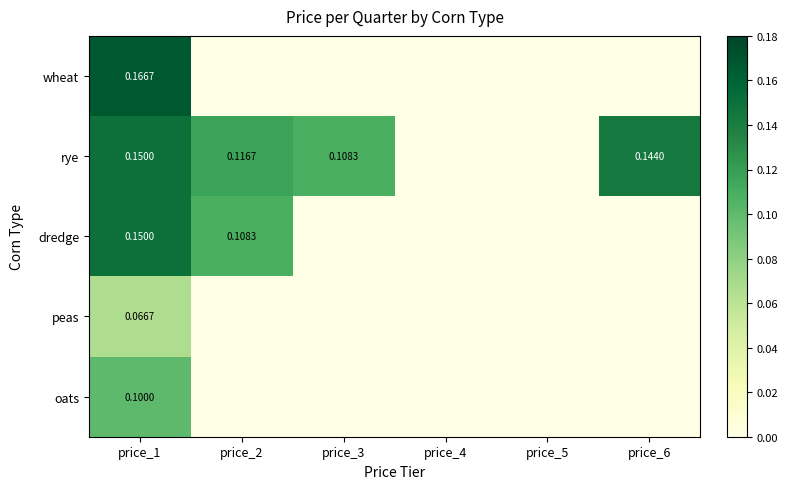

At price_4, list the series in order from smallest to largest.

wheat, rye, dredge, peas, oats